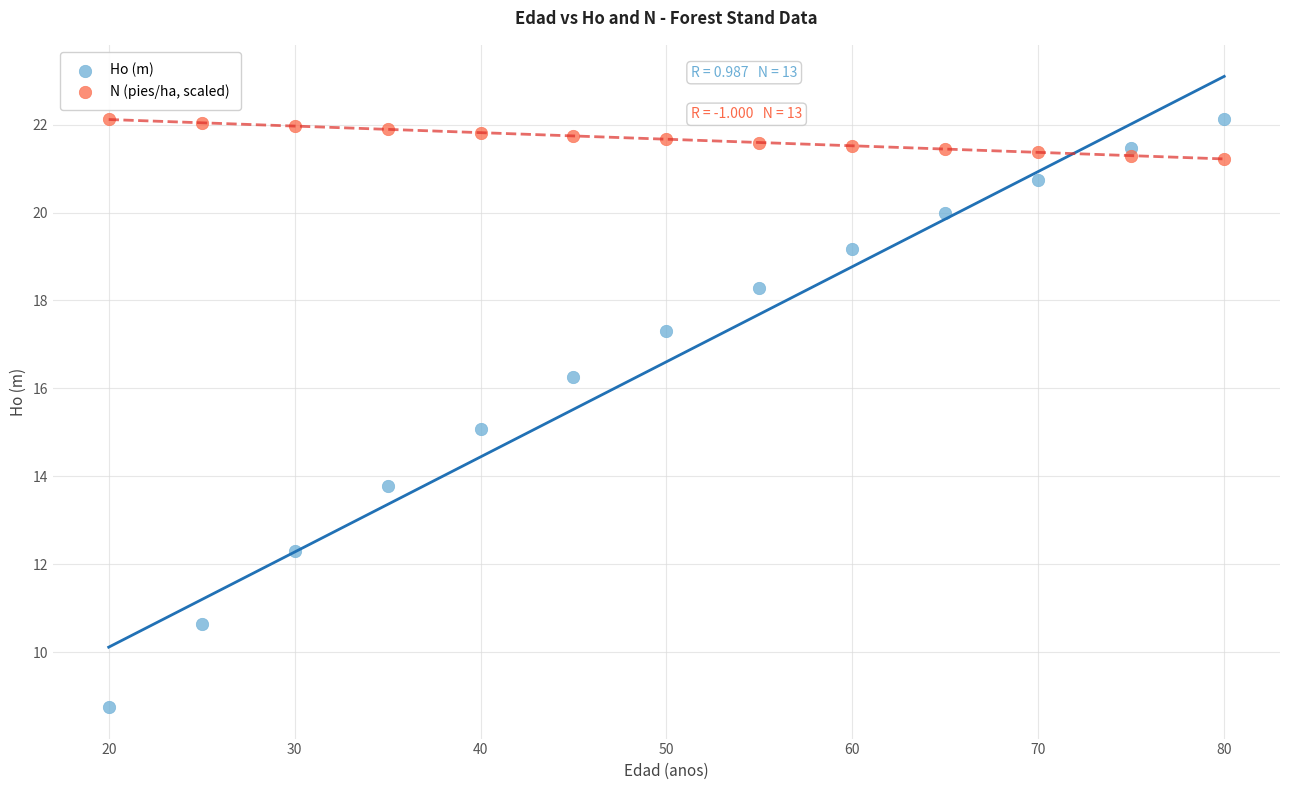

Across all data points, what is the range of Y values (max minus min)?

13.4